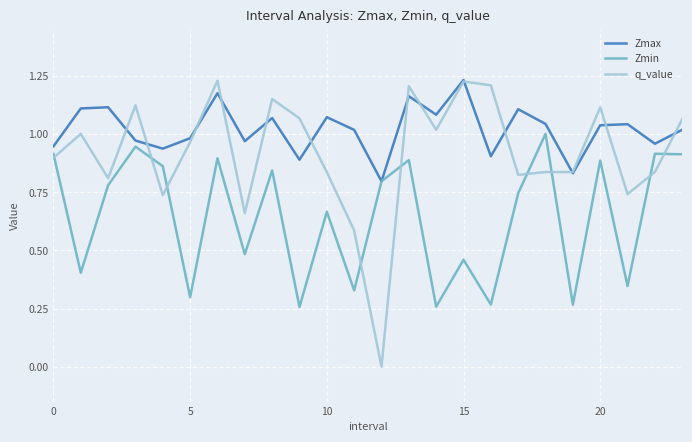

List the series in order of their overall mean, lowest first.

Zmin, q_value, Zmax